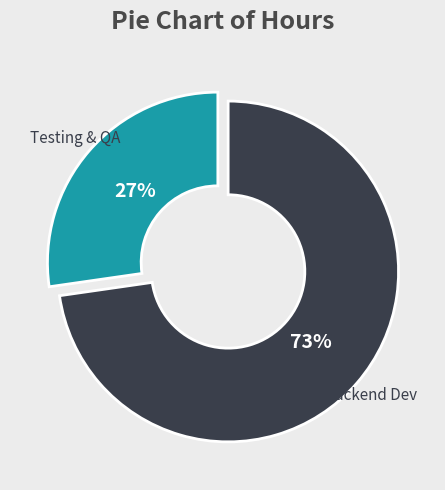

To the nearest percent, what percentage of the pie is Testing & QA?

27%